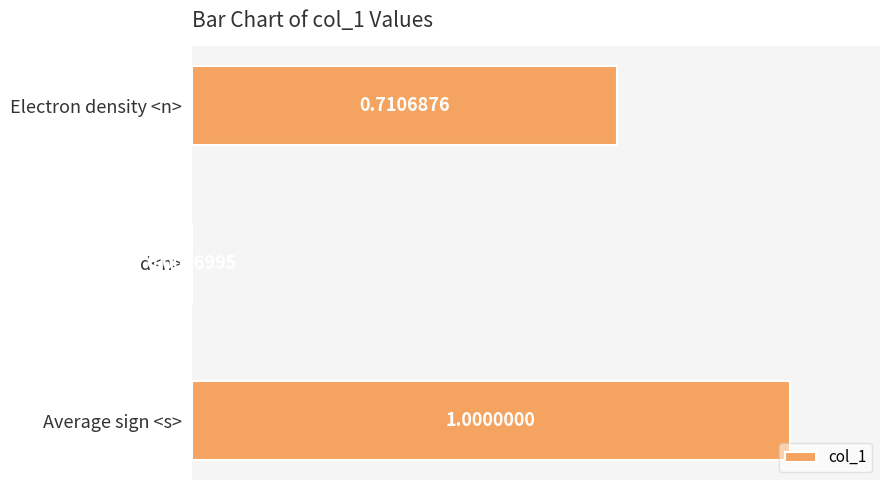

Are the bars horizontal?

Yes